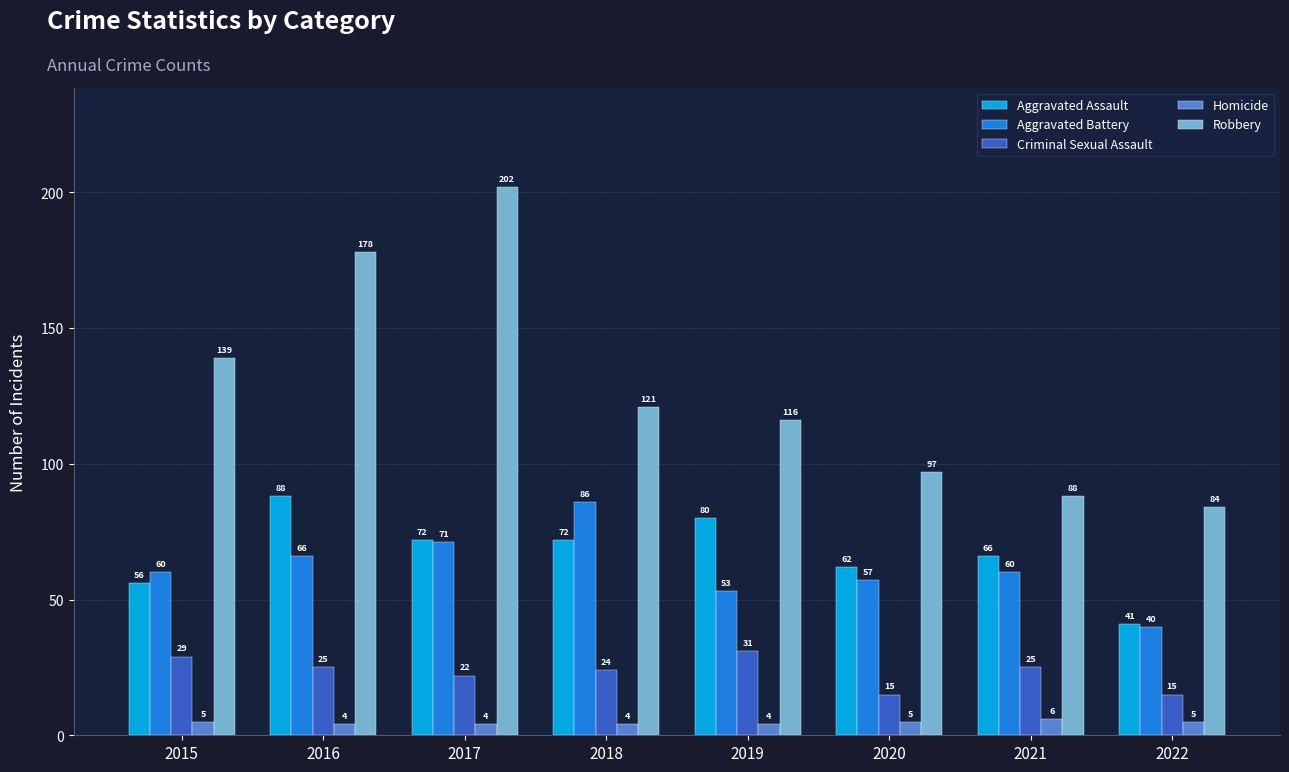

The Aggravated Assault series shows 56 at 2015. True or false?

True